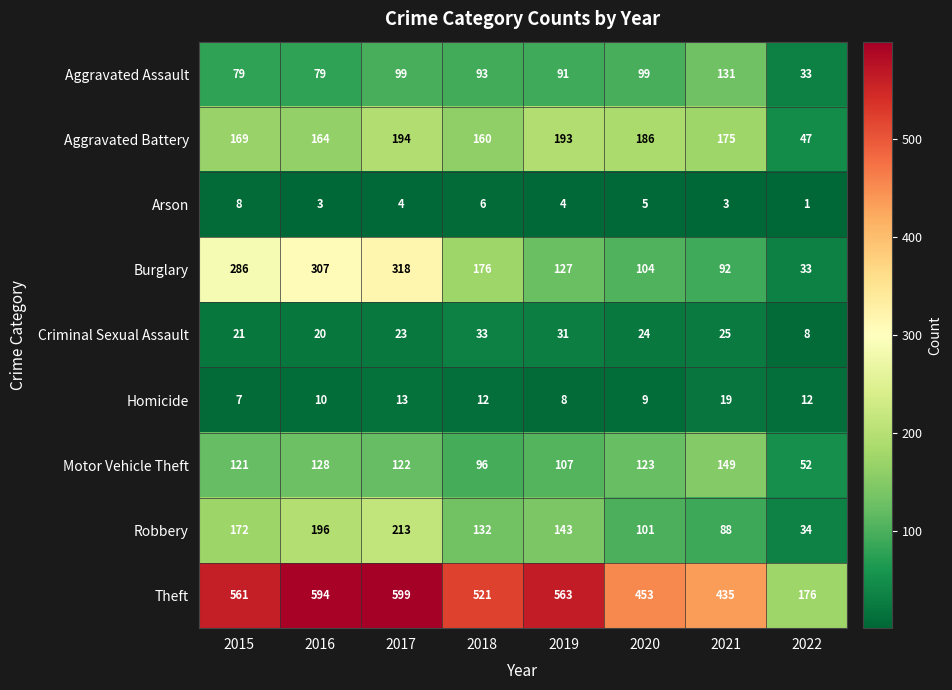

What is the difference between the maximum and minimum values in the Homicide series?

12